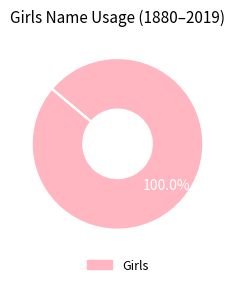

Rank the categories by value from highest to lowest.

Girls